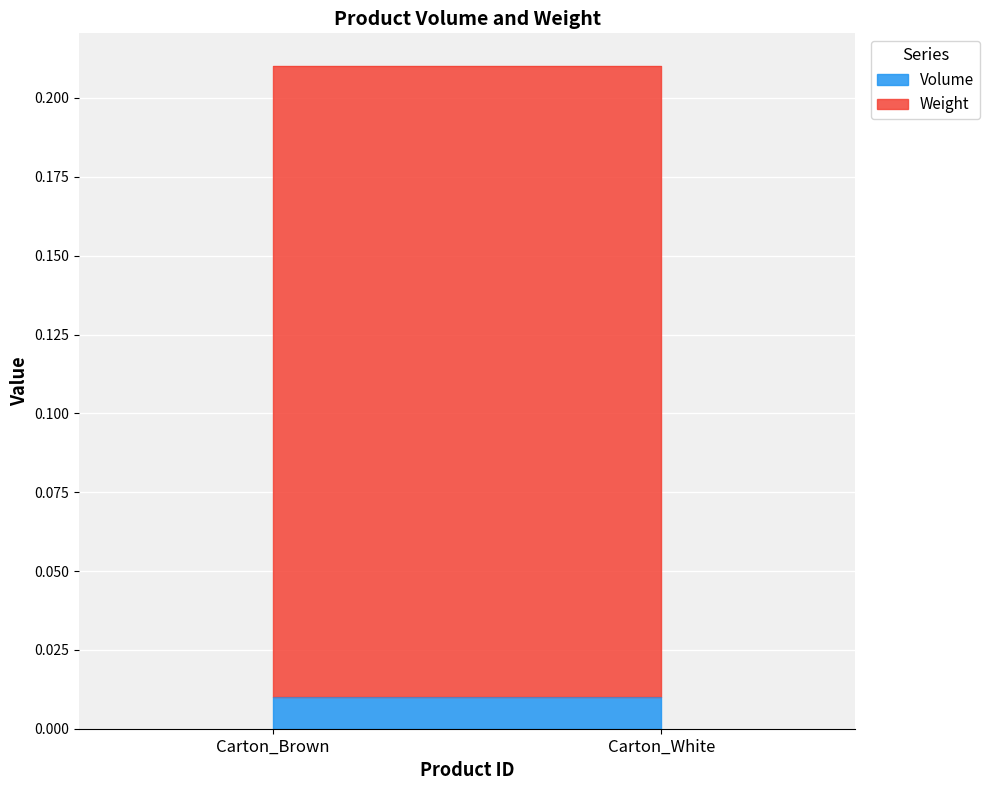

The value of Volume at Carton_Brown is 0.0. True or false?

True